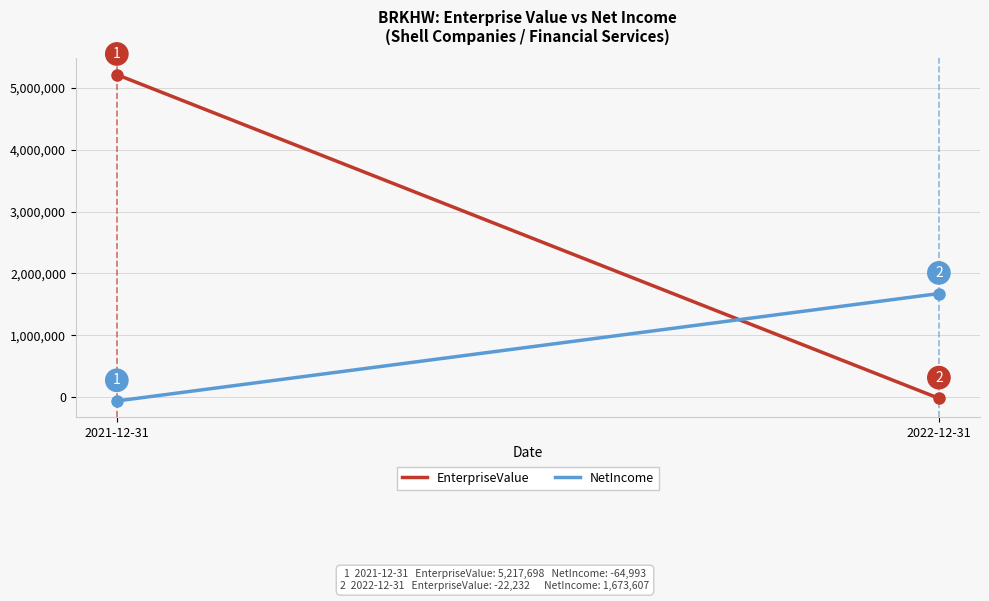

How many data points does each series have?

2